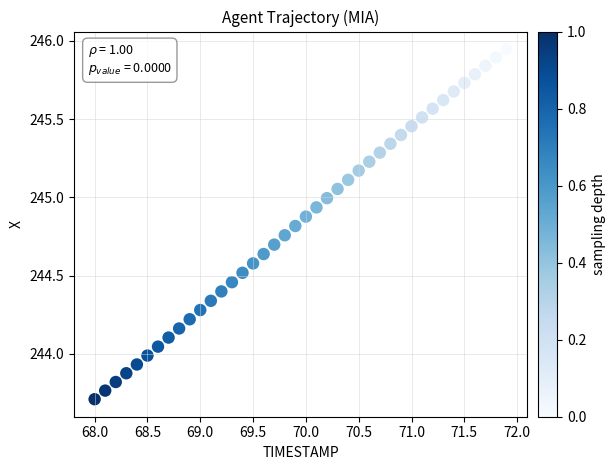

What is the range of X values (max minus min)?

3.9